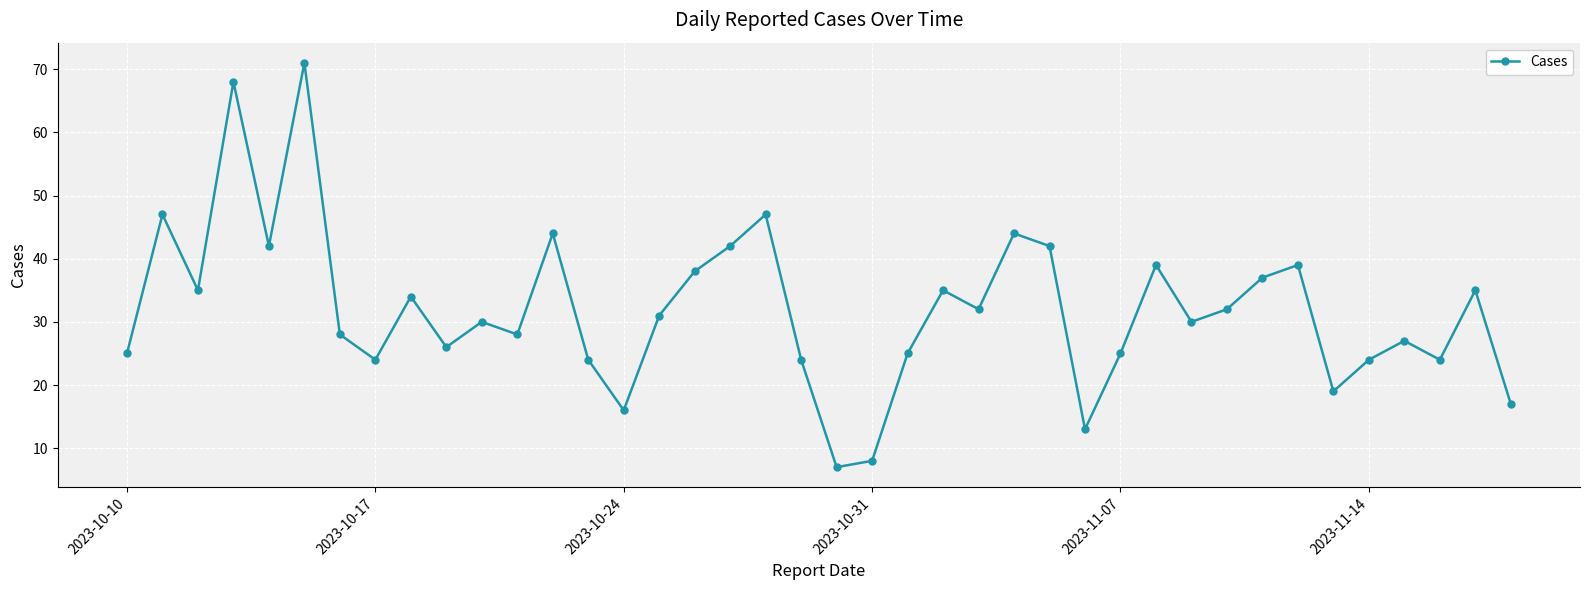

True or false: there are more than 1 points higher than both neighbors.

True